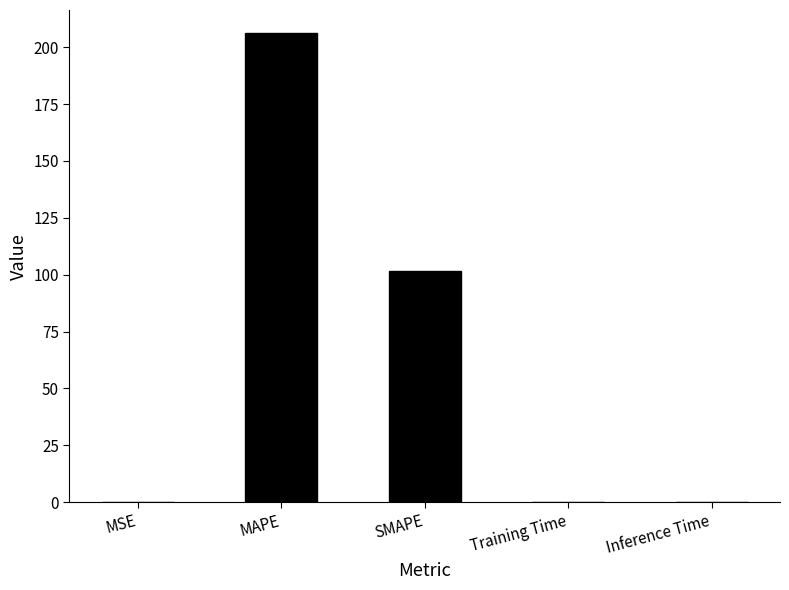

Is it true that the value at MAPE is 361.1?

False